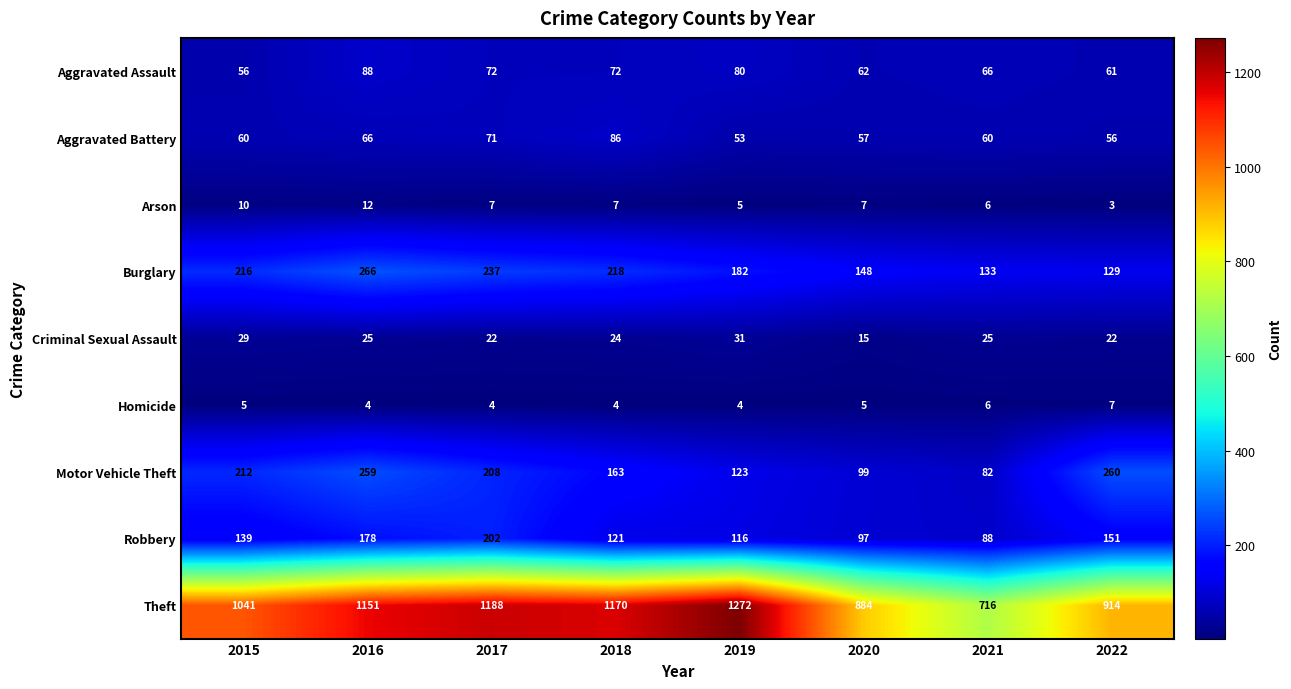

What is the average value of the Burglary series?

191